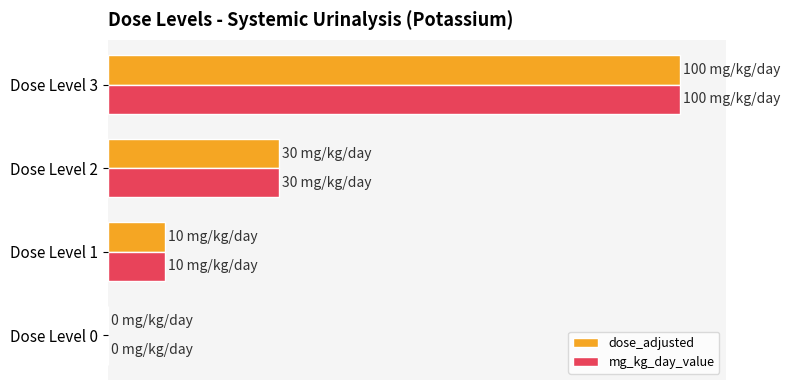

What is the value of the dose_adjusted bar at the 4th from the left?

100